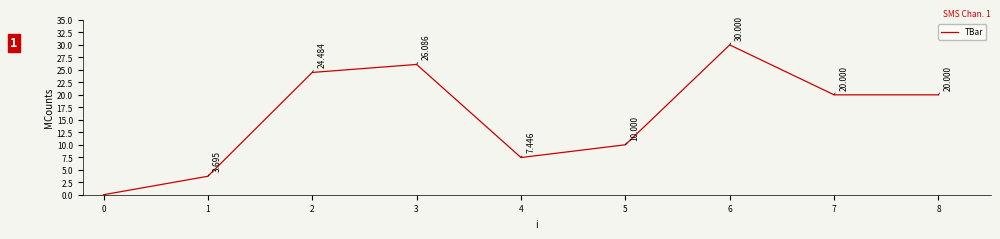

Which has a higher value, 4 or 0?

4